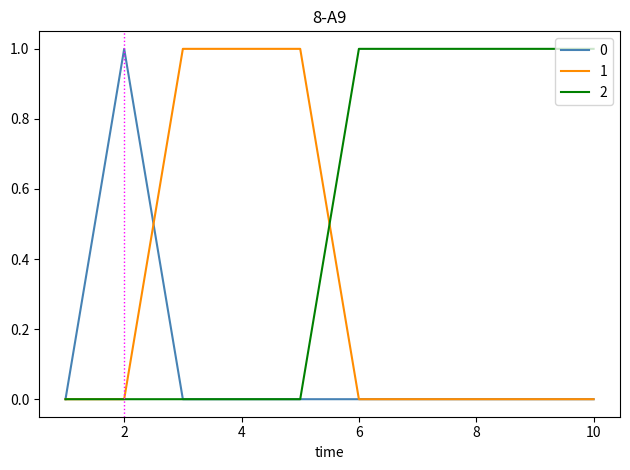

List the series in order of their overall mean, highest first.

2, 1, 0